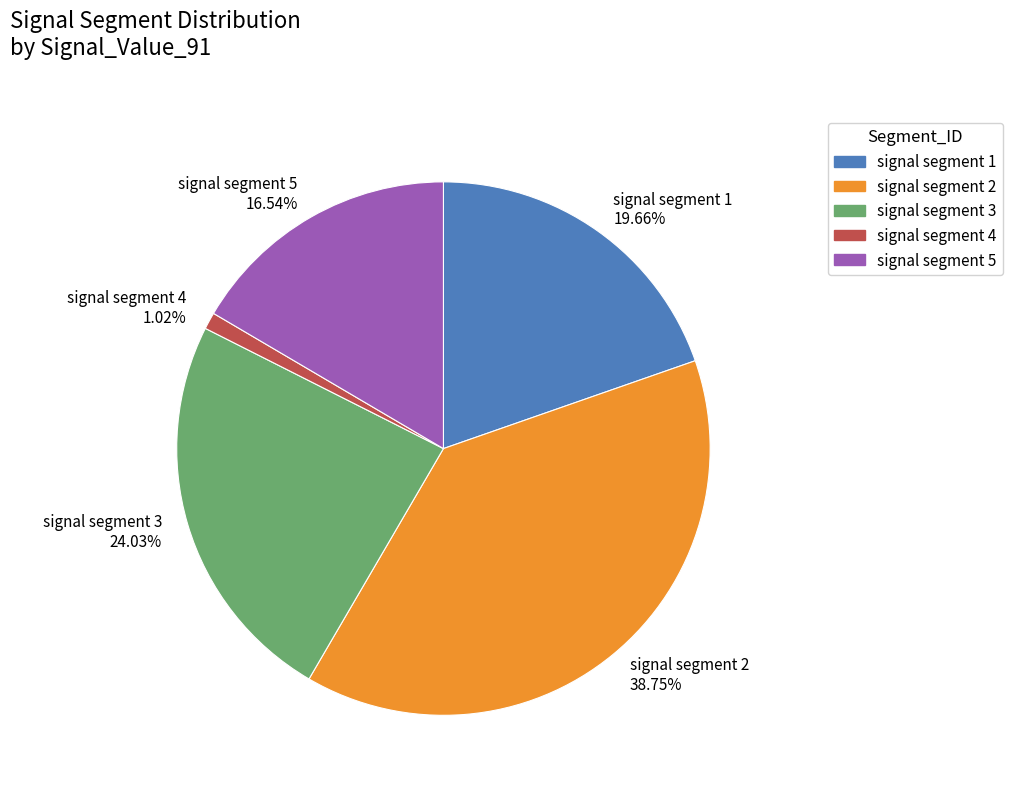

To the nearest percent, what is the difference between the signal segment 4 and signal segment 5 slice percentages?

16%